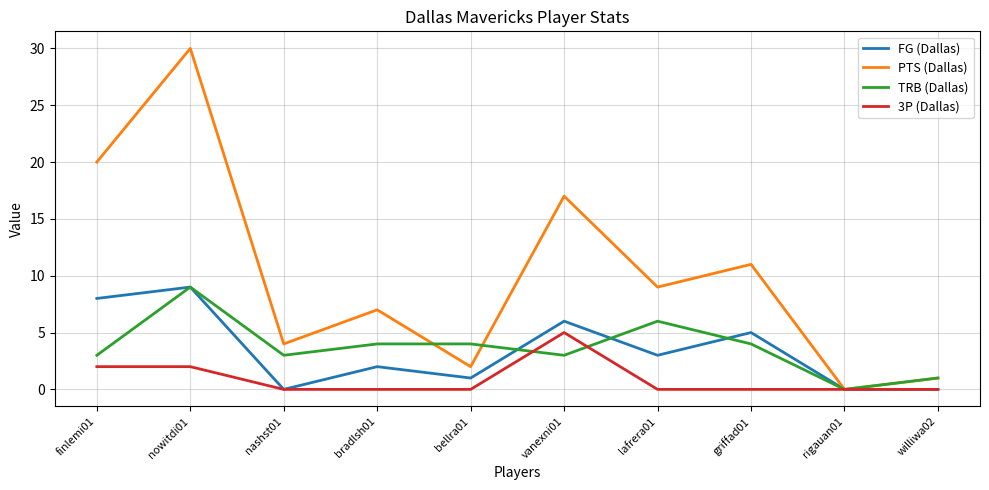

Between bellra01 and griffad01, which series saw the biggest shift?

PTS (Dallas)